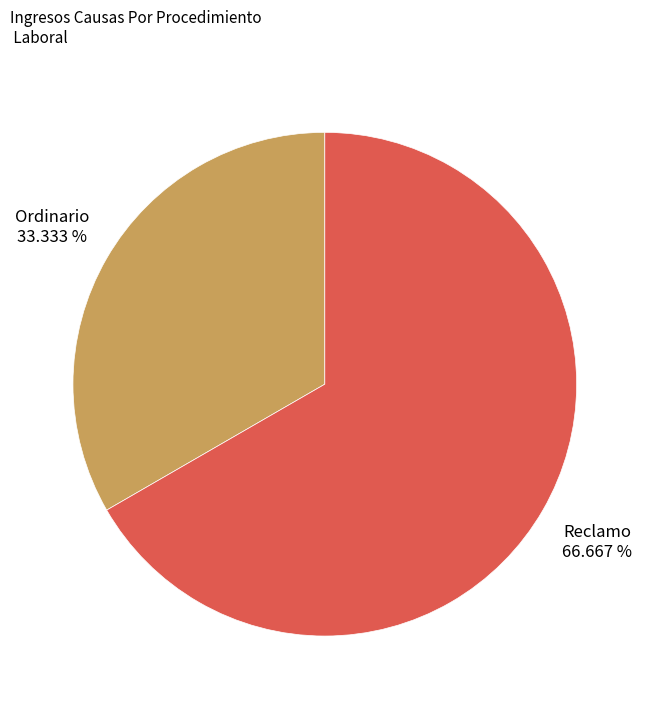

Count the number of slices in the pie.

2